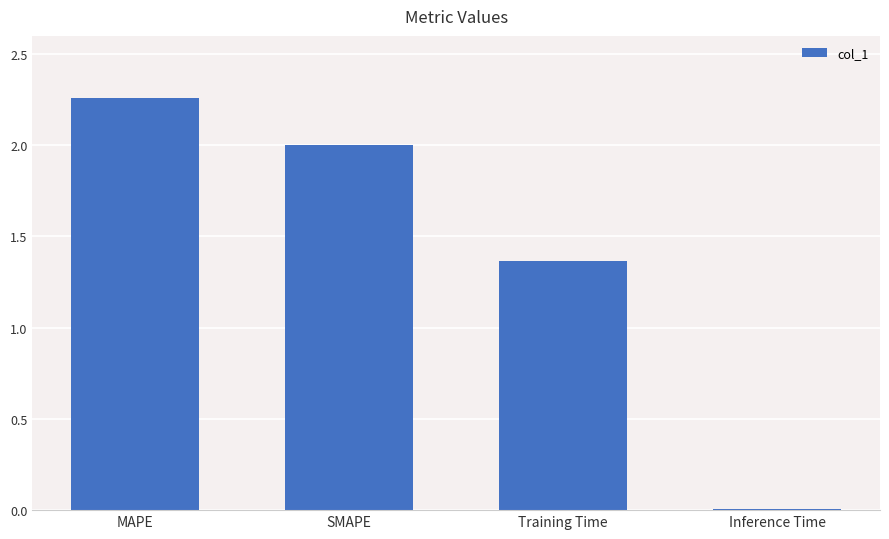

At which category does the chart reach its peak across all series?

MAPE